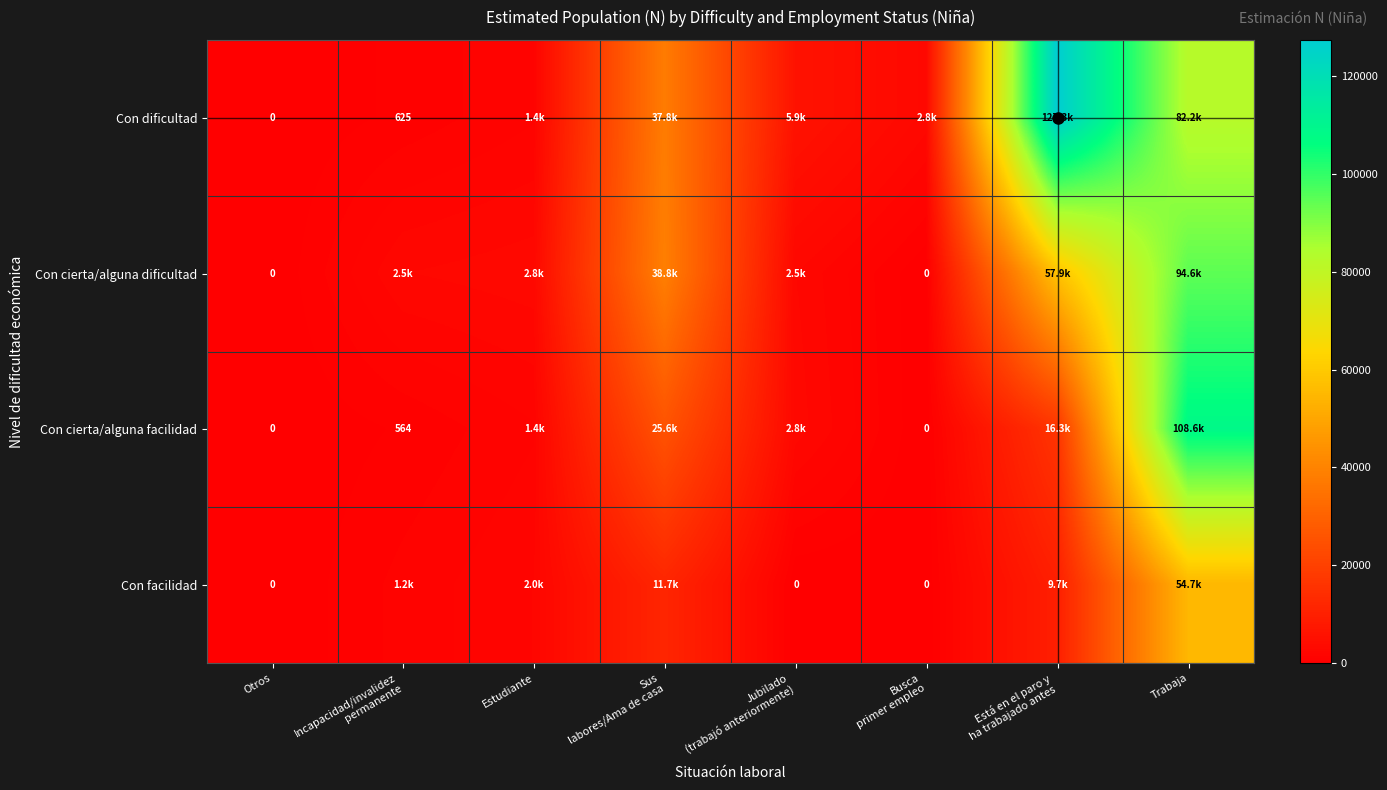

How many positive values does the Con facilidad series have?

5